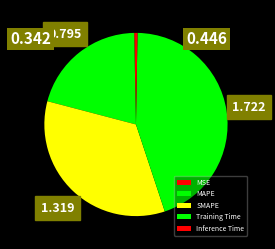

What portion of the pie excludes SMAPE?

65.8%